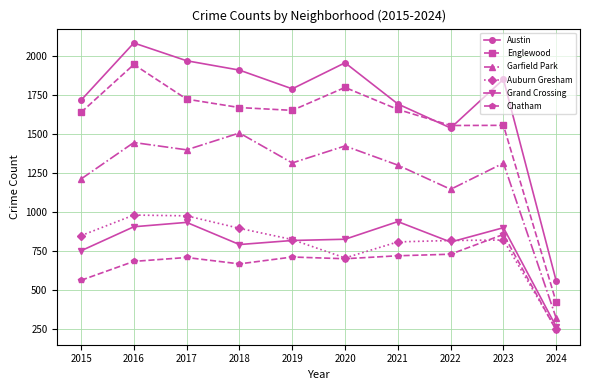

True or false: Grand Crossing has a value of 941 at 2021.

True